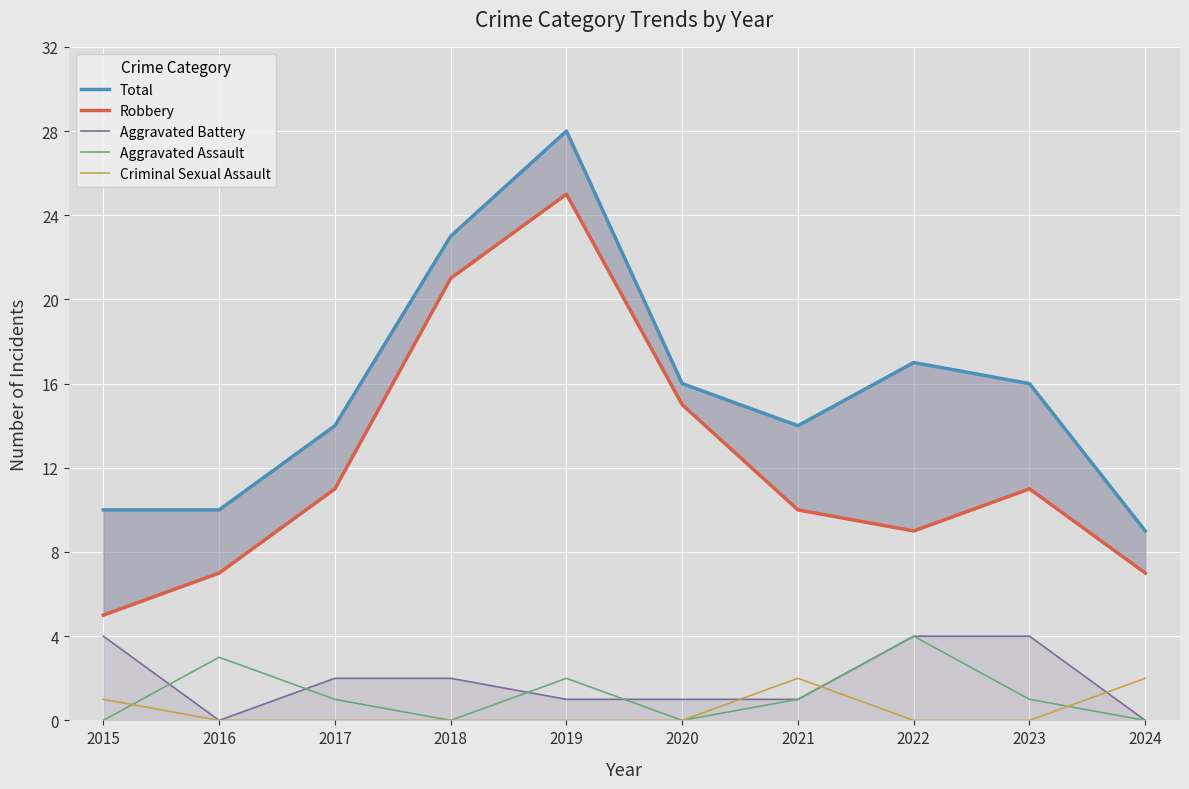

What is the difference between the highest and lowest values at 2023?

16